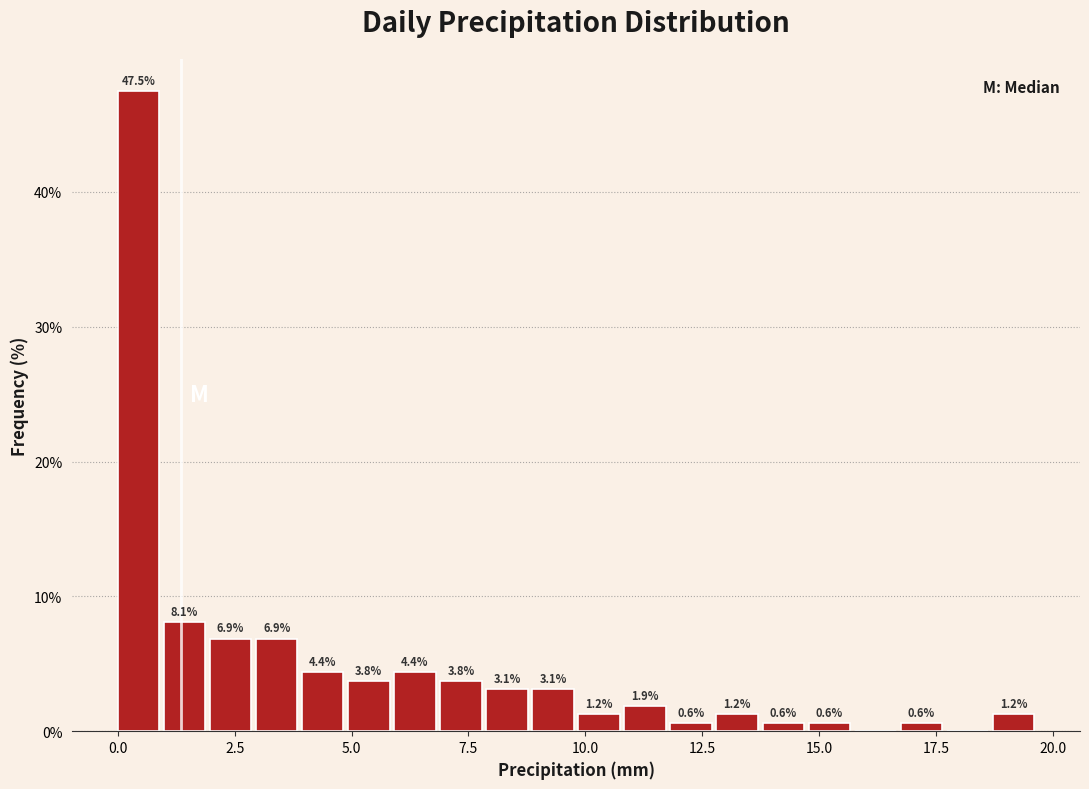

Read against the x-axis, roughly where is the centre of the tallest bar?

0.5